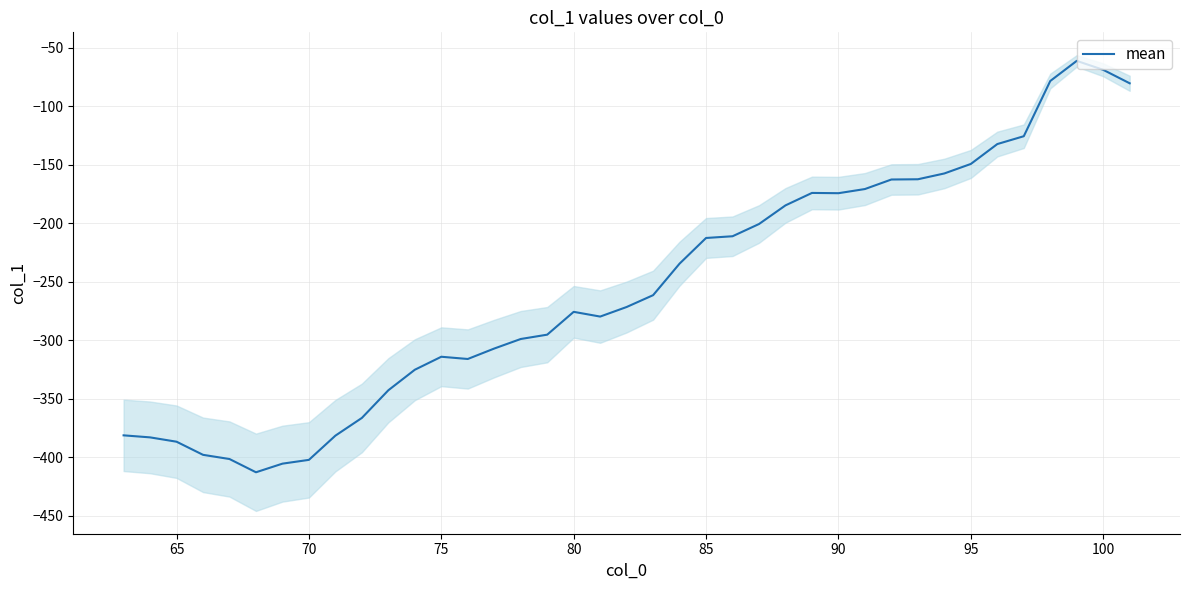

What is the maximum value shown in the chart?

-61.4